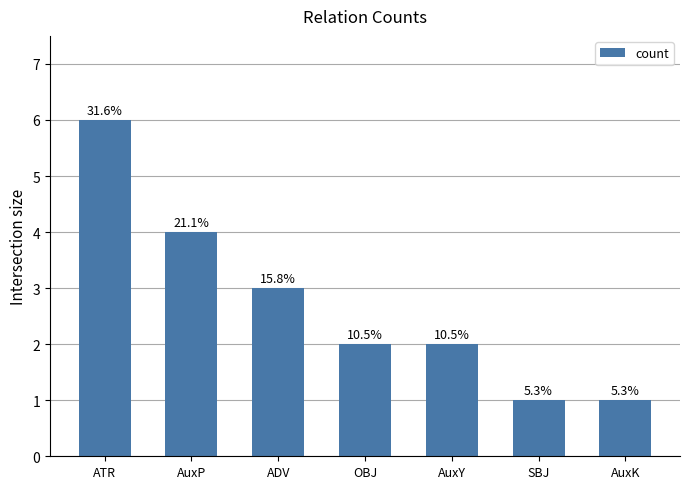

How many bars are there in total?

7